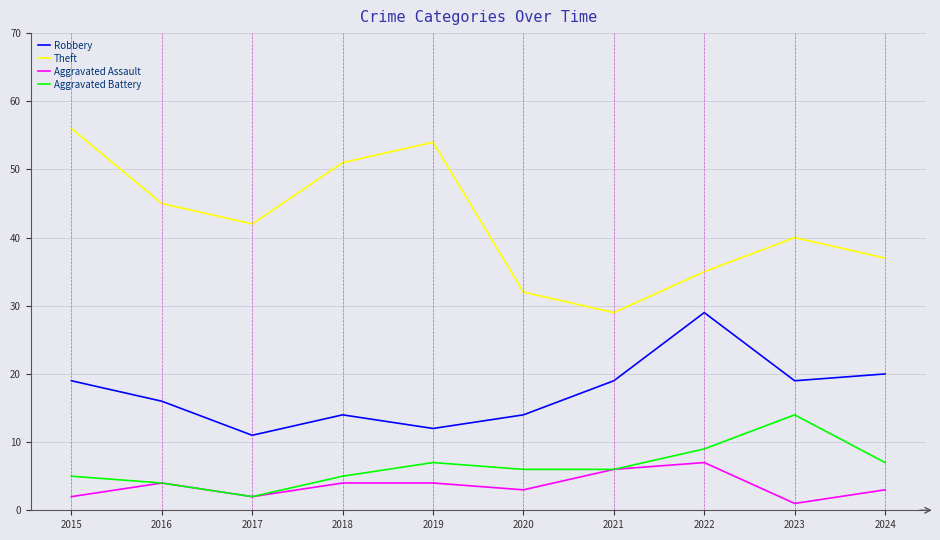

Is it true that Aggravated Battery equals 10 at 2019?

False